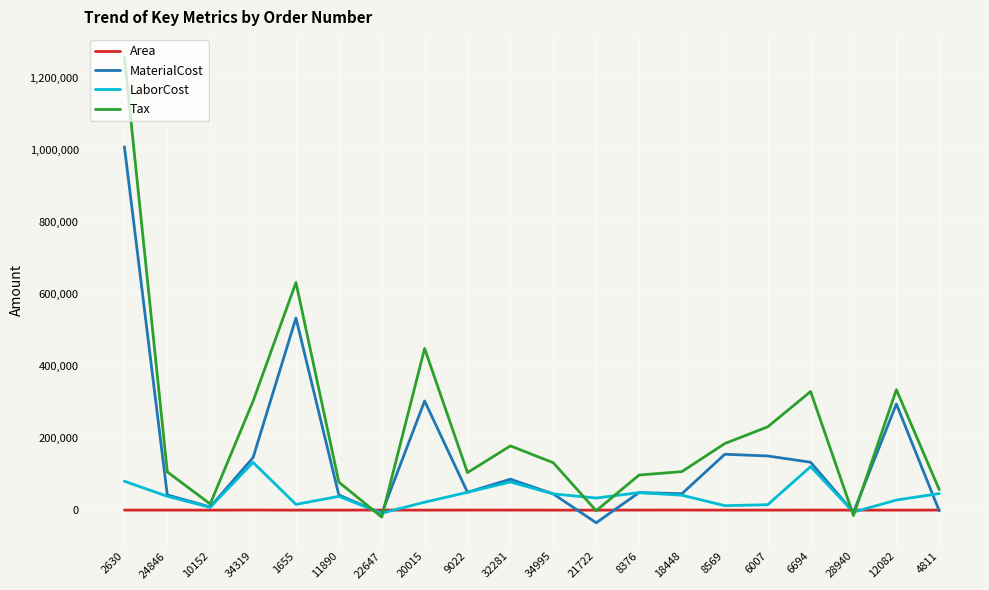

Rank the series by their average value, from highest to lowest.

Tax, MaterialCost, LaborCost, Area